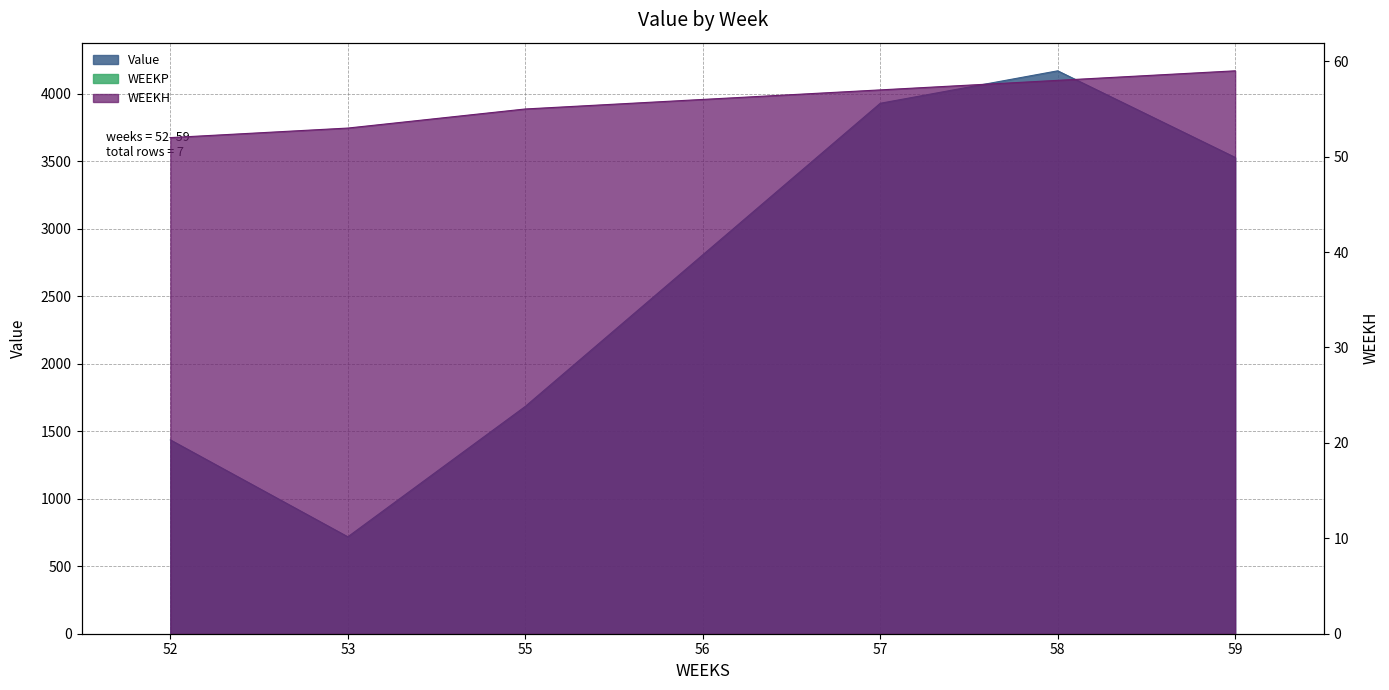

At which label does WEEKH first exceed 56?

57